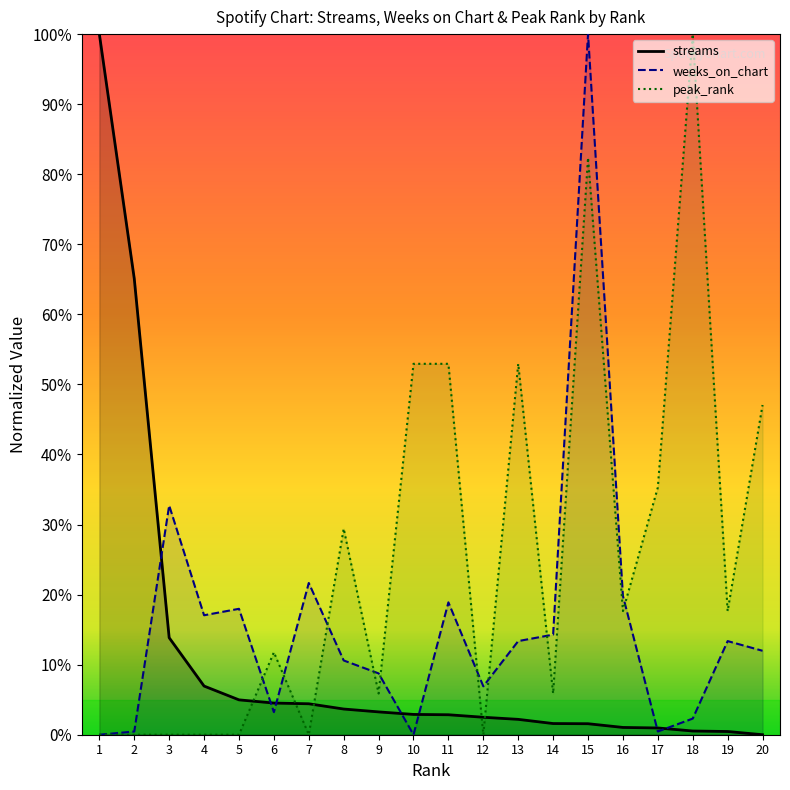

Between 1 and 5, which series saw the biggest shift?

streams